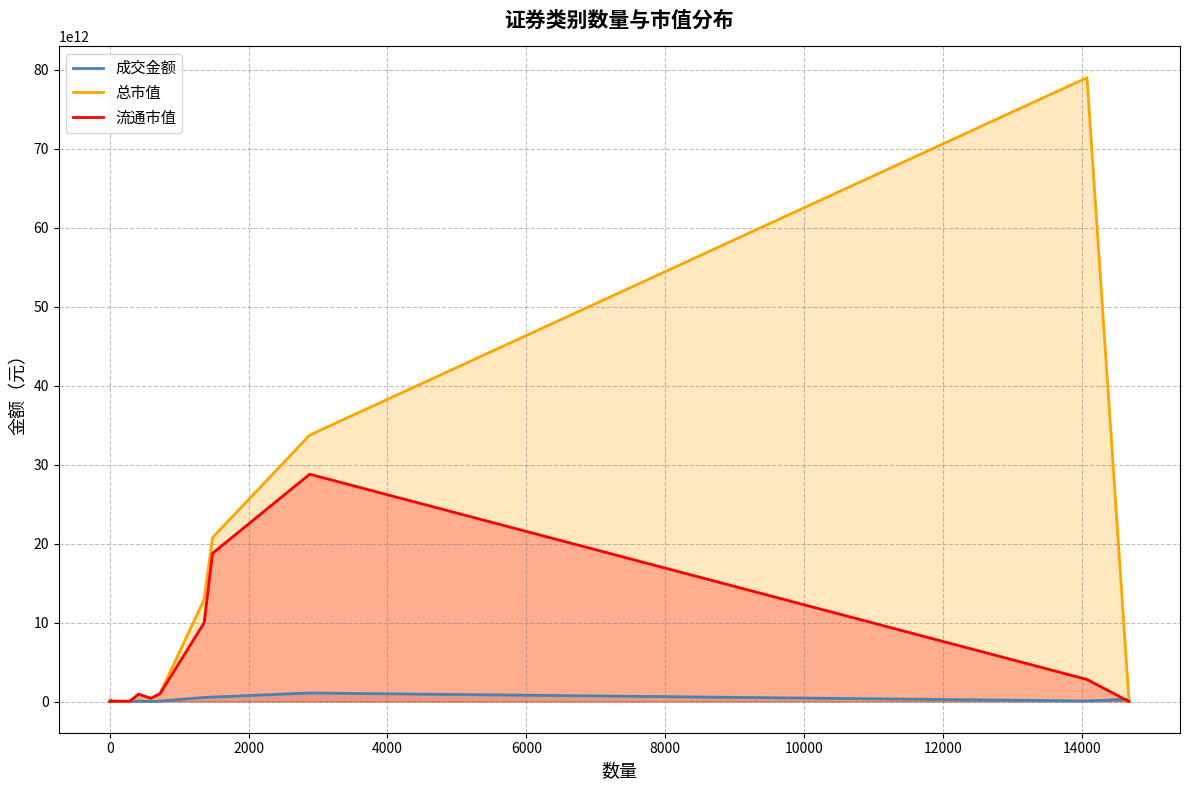

List the series in order of their peak value, highest first.

总市值, 流通市值, 成交金额